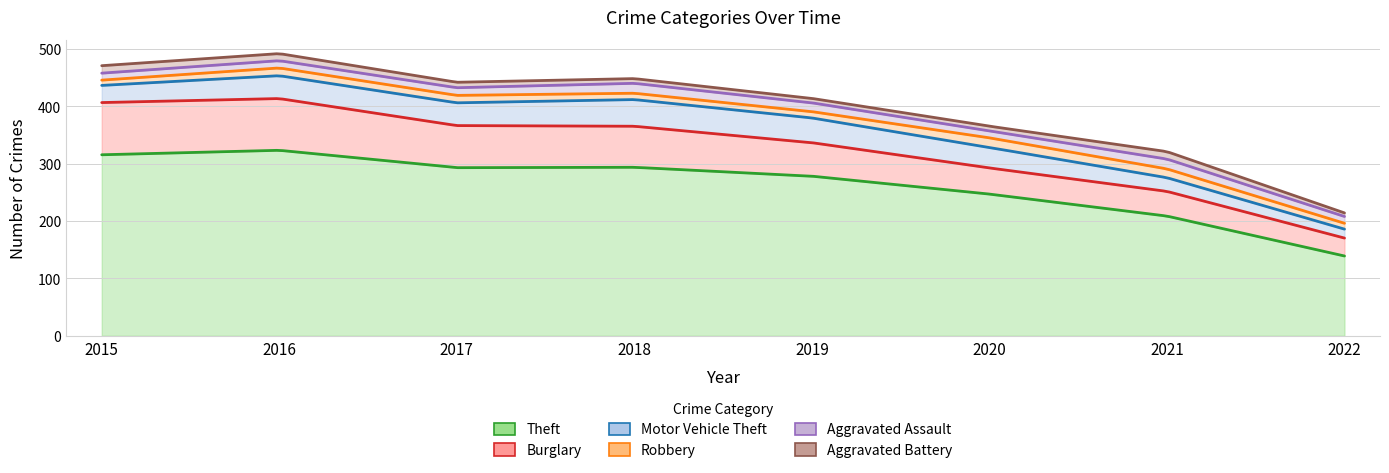

The Aggravated Assault series shows 16 at 2019. True or false?

True